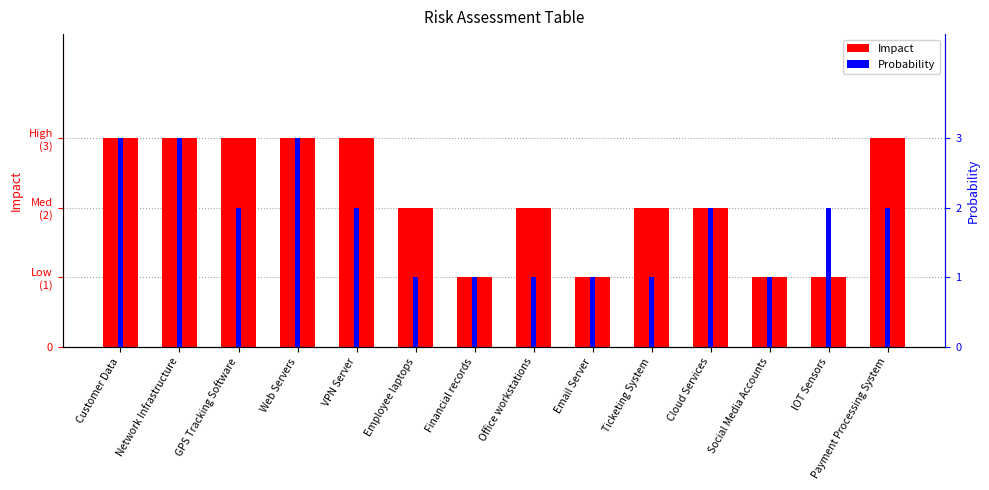

At which category is the sum across all series the highest?

Customer Data